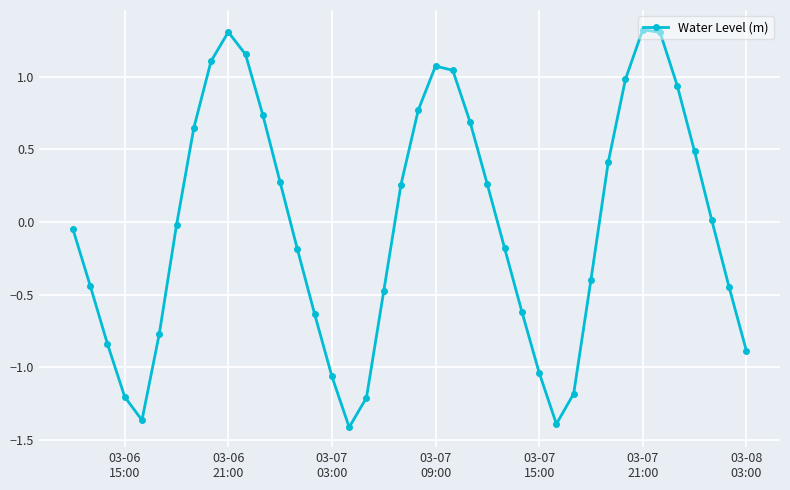

What is the value of the 14th point from the left?

-0.2